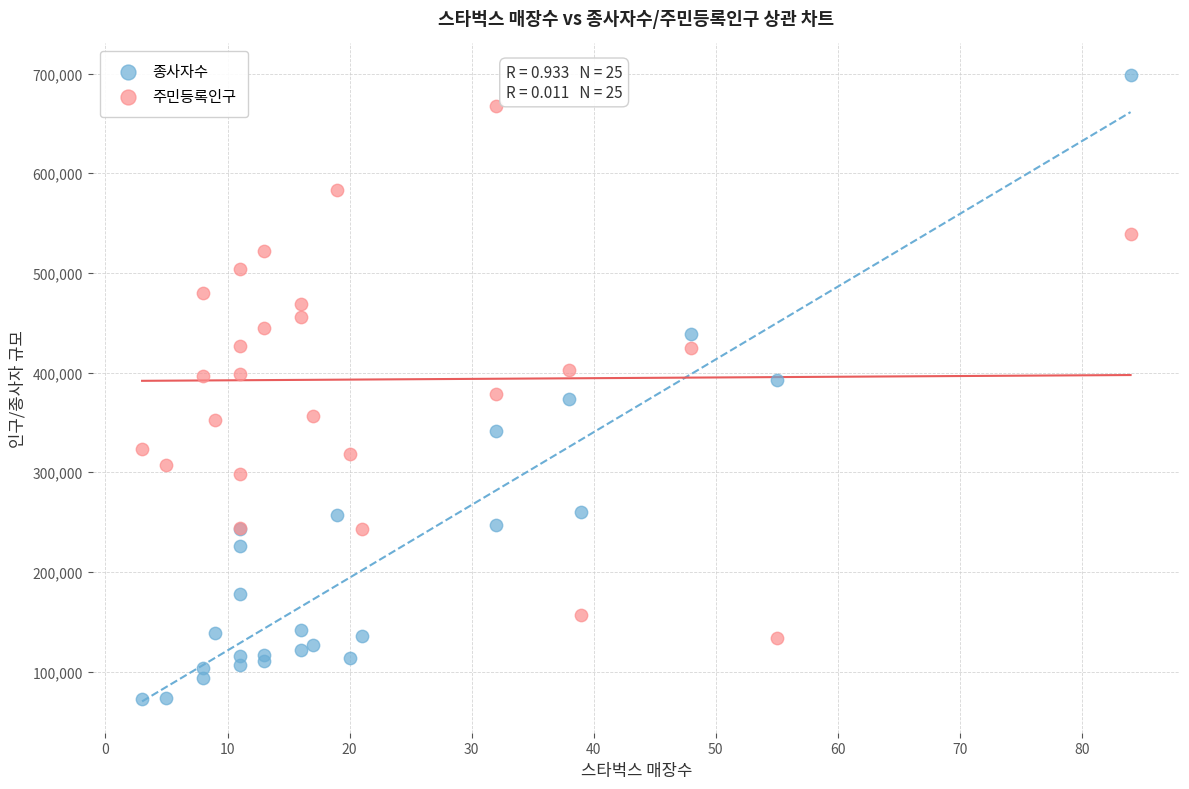

What is the X range (max minus min) for the scatter plot?

81